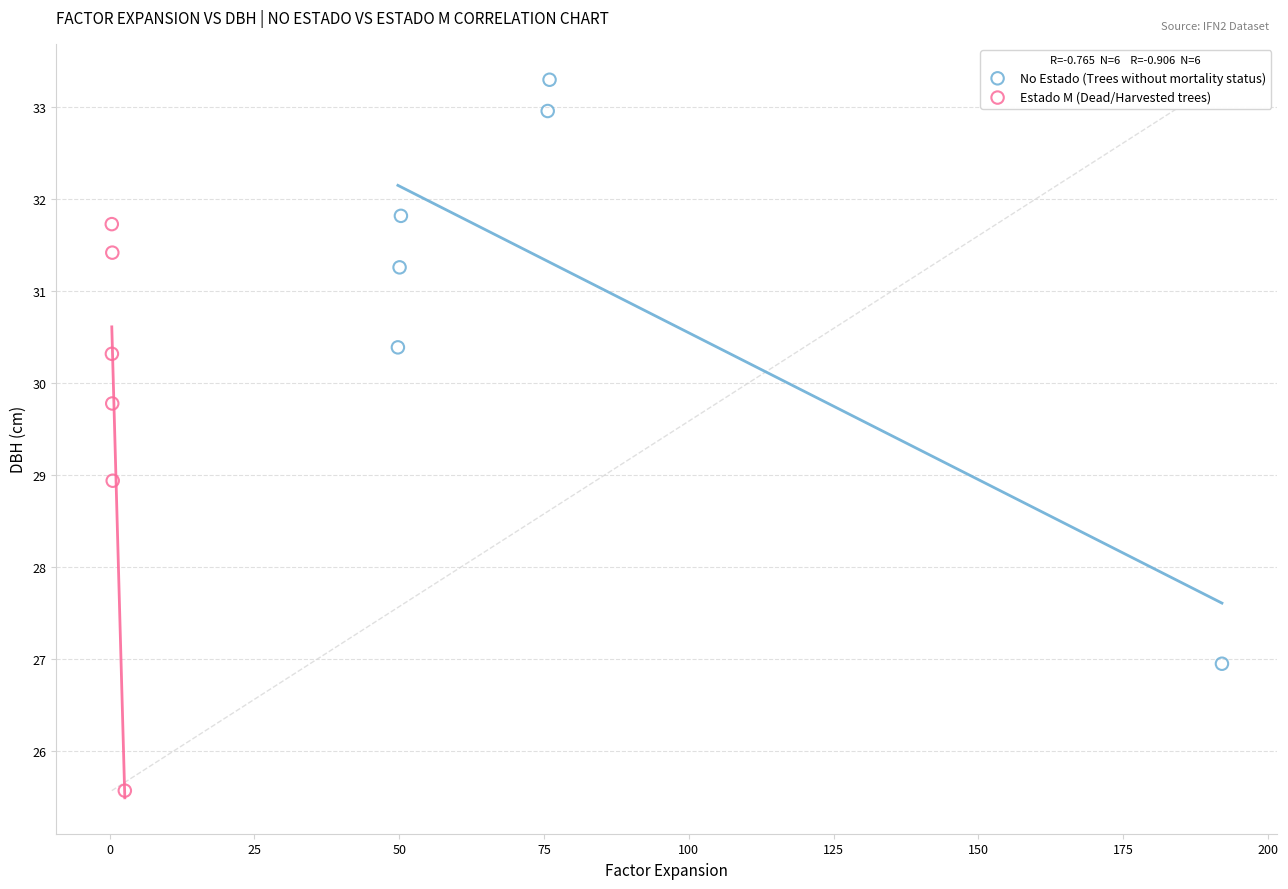

Which series reaches the maximum Y coordinate?

No Estado (Trees without mortality status)